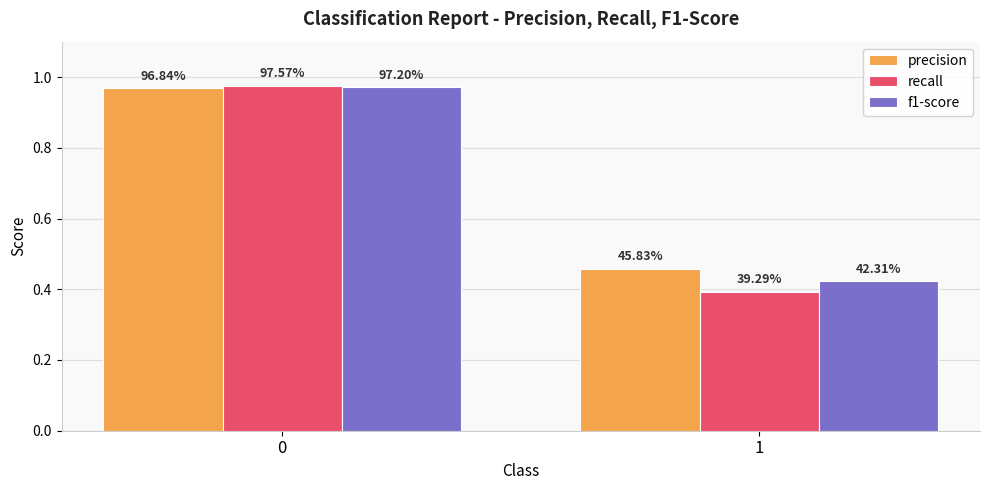

Rank the series by their maximum value, from highest to lowest.

recall, f1-score, precision